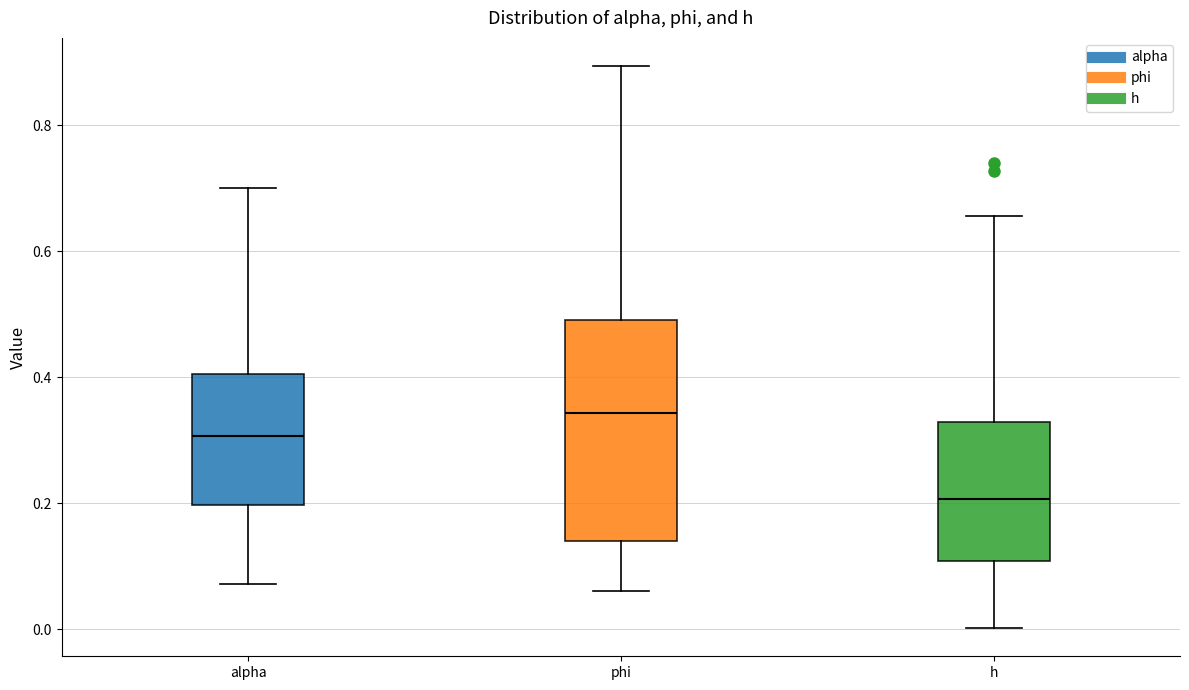

Where is the upper edge of the box for phi on the y-axis? The values are not printed on the chart, so give them approximately, as read against the axis.

0.50